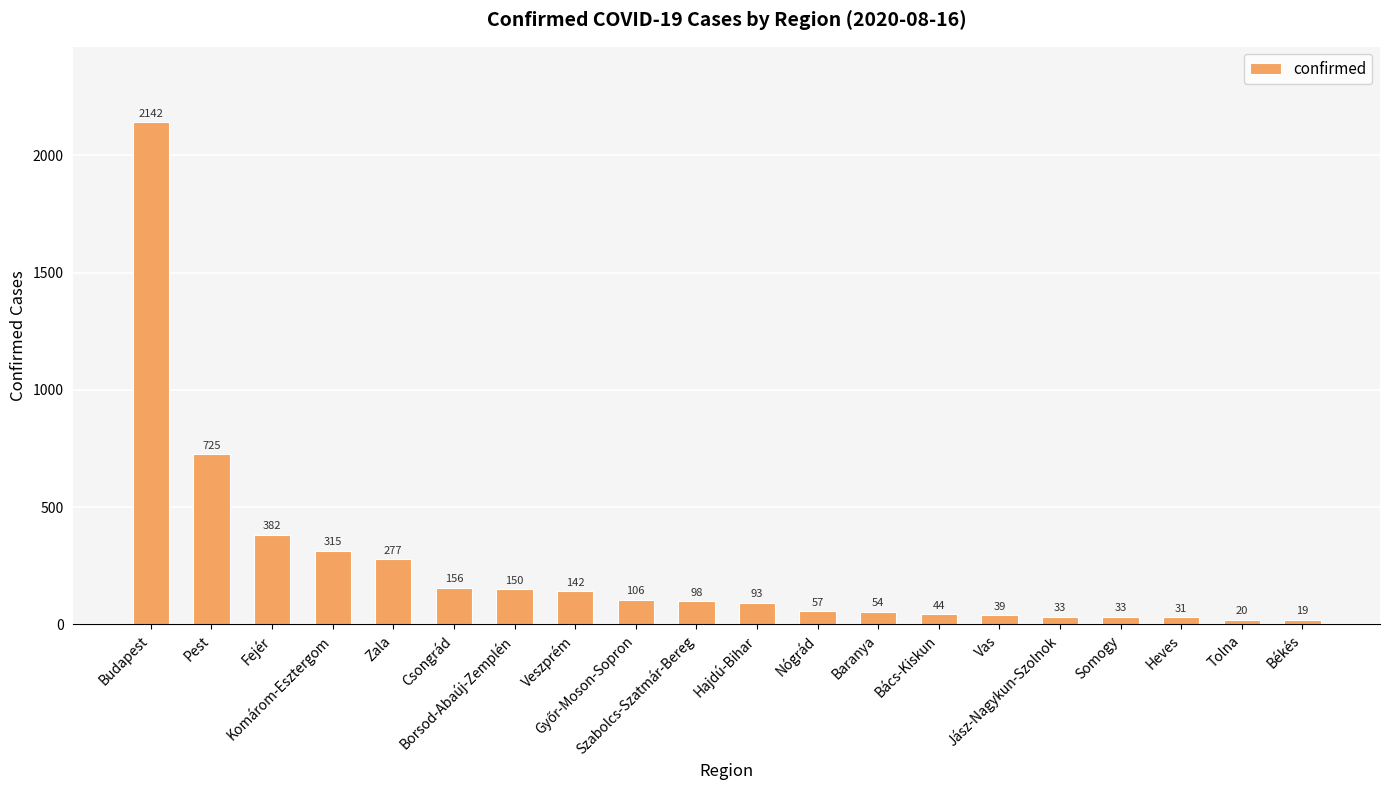

What is the average value?

246